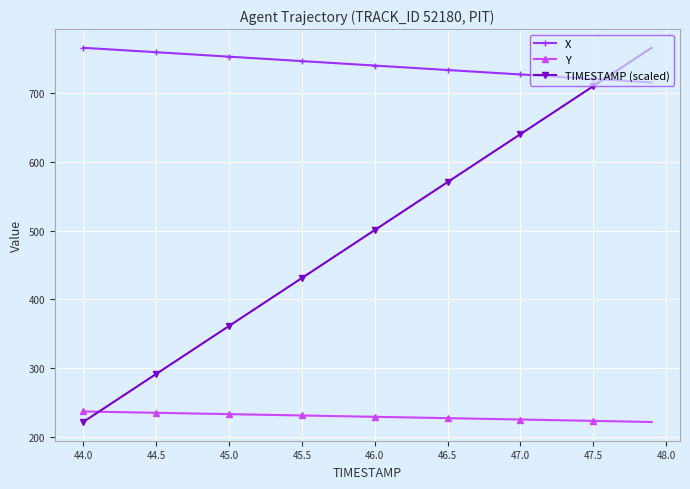

What is the value of the Y point at the 8th from the left?

234.2